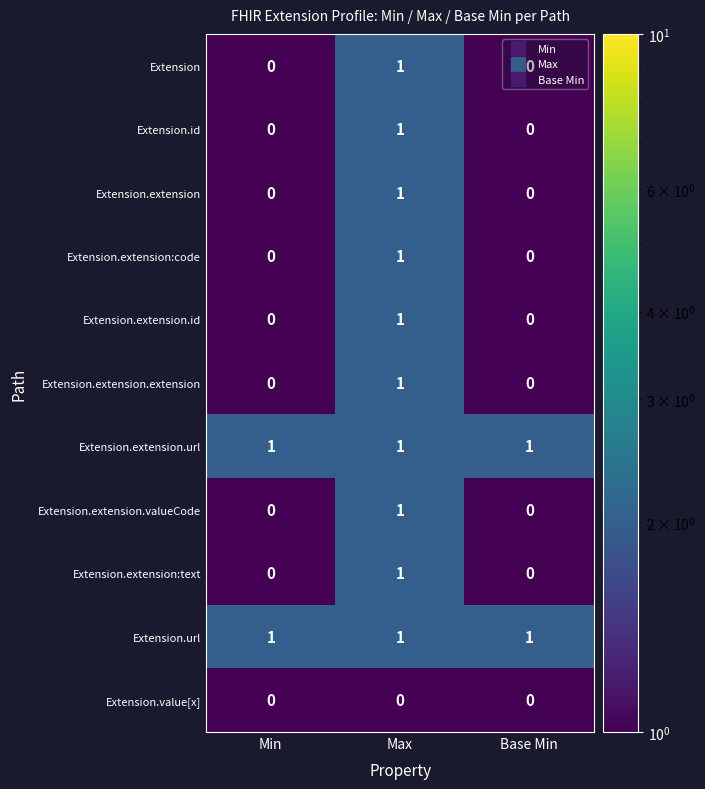

Is the value of Extension.extension.valueCode at Base Min greater than the value of Extension.extension.url at Min?

No